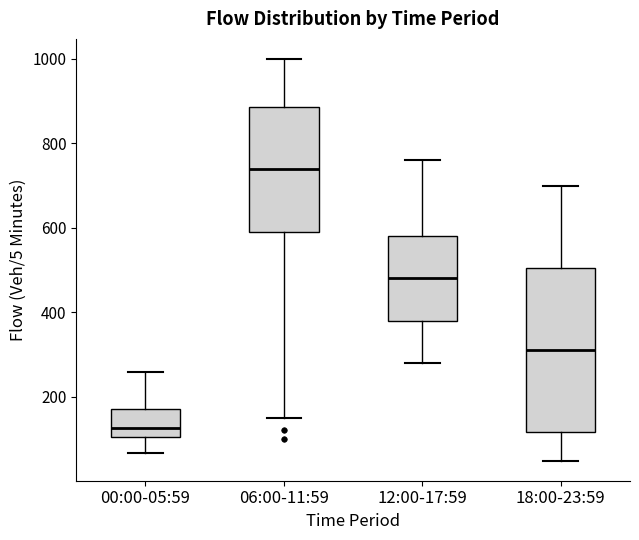

Where does the lower whisker of the box for 12:00-17:59 end on the y-axis? The values are not printed on the chart, so give them approximately, as read against the axis.

280